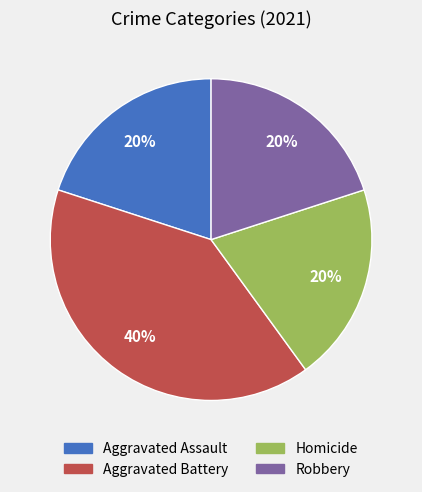

How many slices are in this pie chart?

4